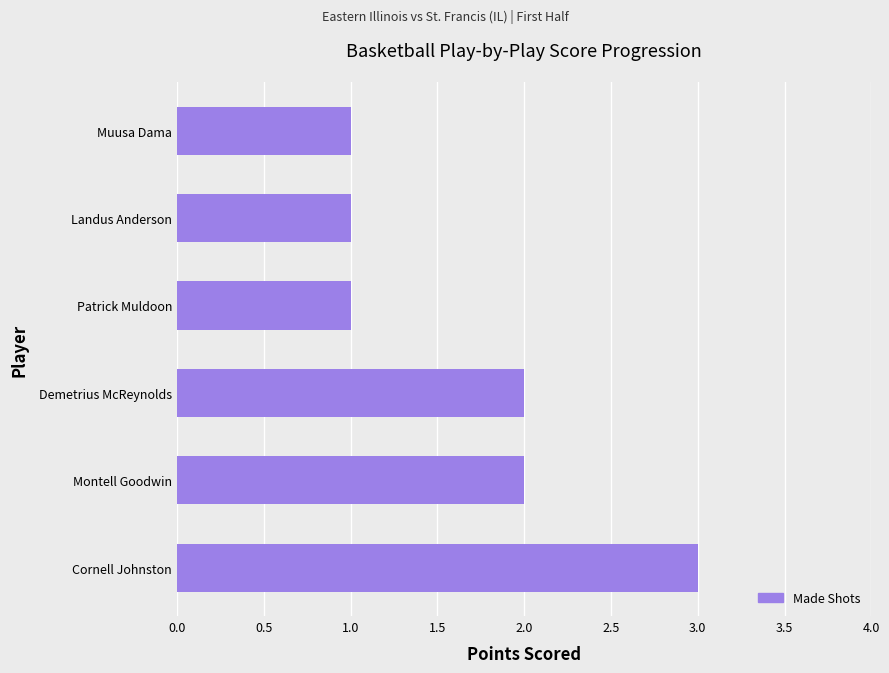

Reading top to bottom, list all the values displayed in this chart.

Muusa Dama=1	Landus Anderson=1	Patrick Muldoon=1	Demetrius McReynolds=2	Montell Goodwin=2	Cornell Johnston=3